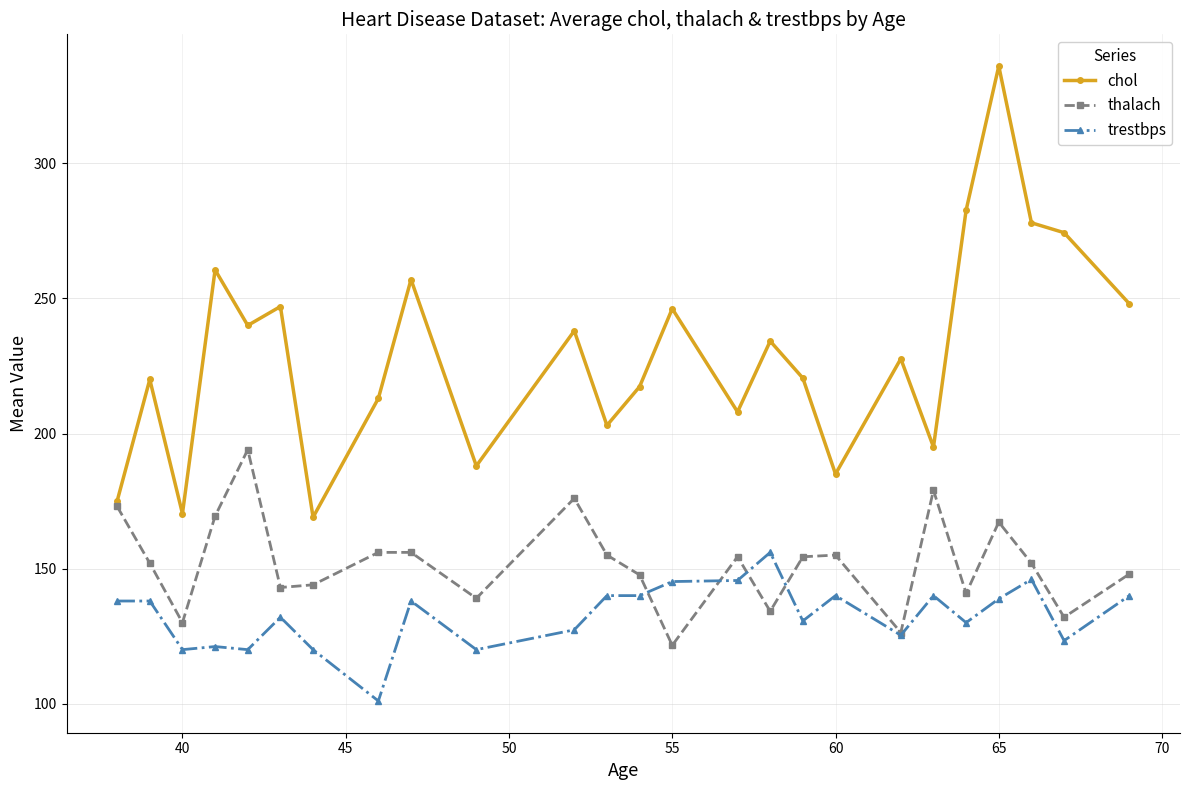

What is the value of the chol point at the 8th from the left?

213.0